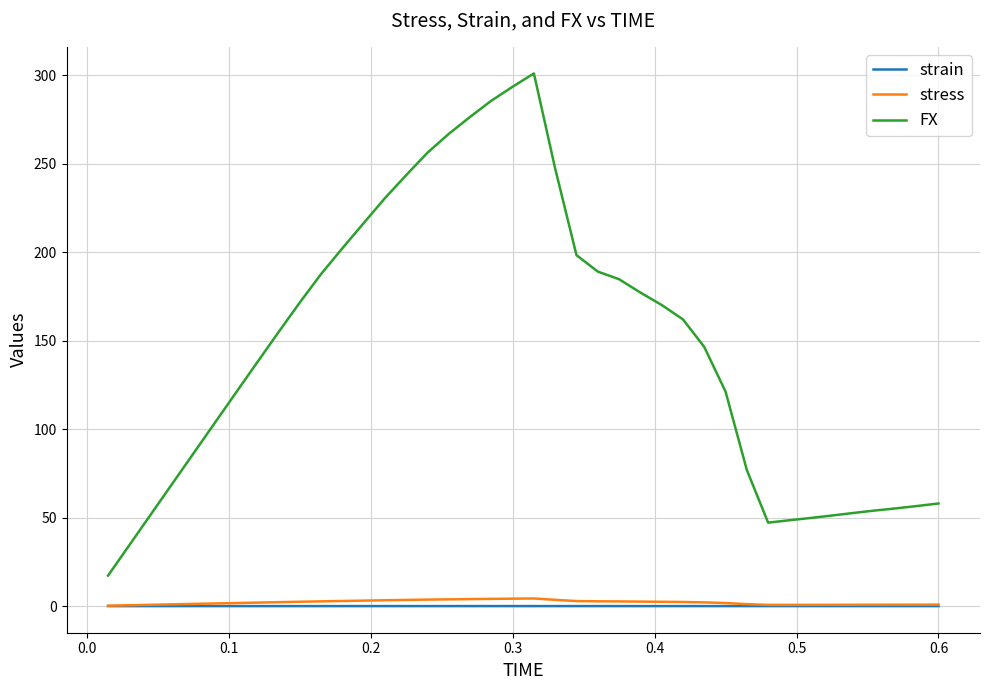

True or false: strain and FX cross at least once.

False